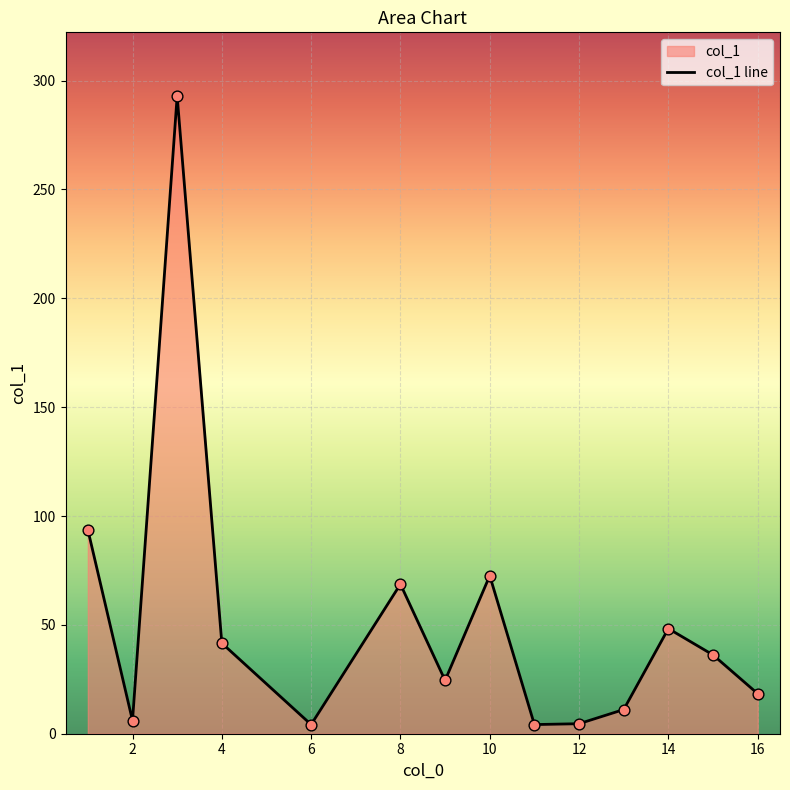

Approximately how many times larger is the value at 10 compared to 8?

1.1